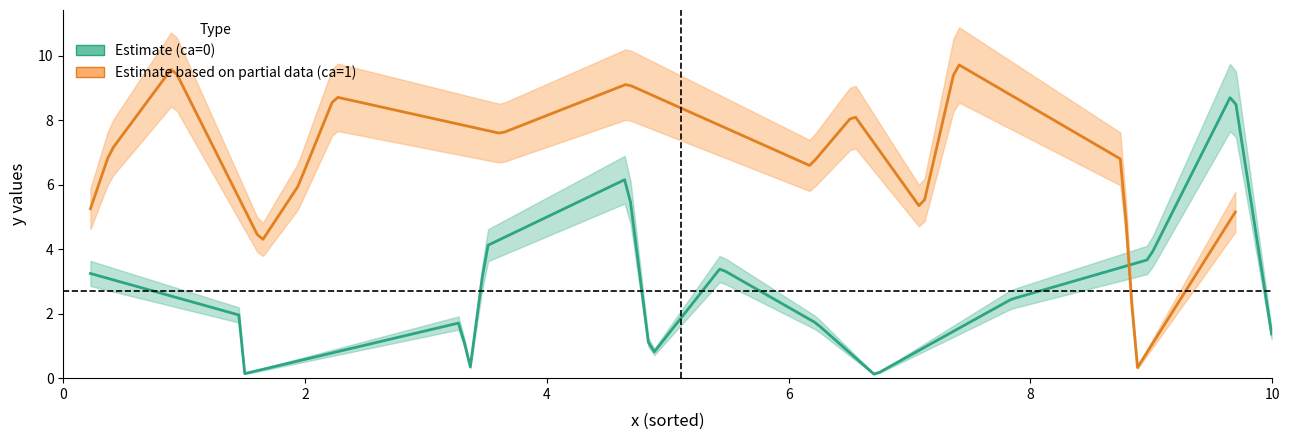

Between 0 and 14, which series saw the biggest shift?

ca1_y